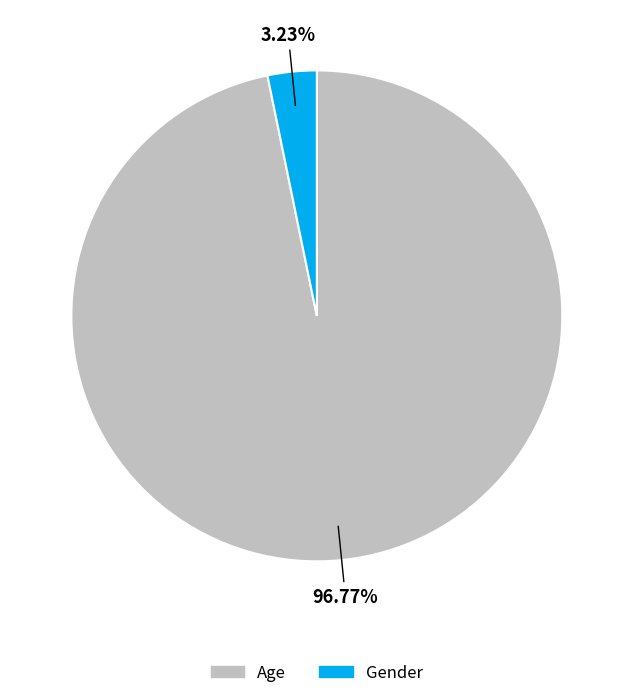

Which slice represents more than half of the pie?

Age